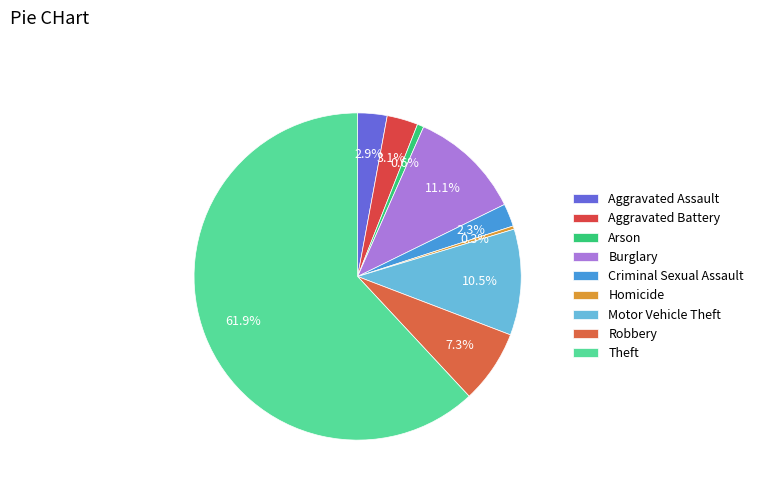

To the nearest percent, what portion does Motor Vehicle Theft represent?

10%